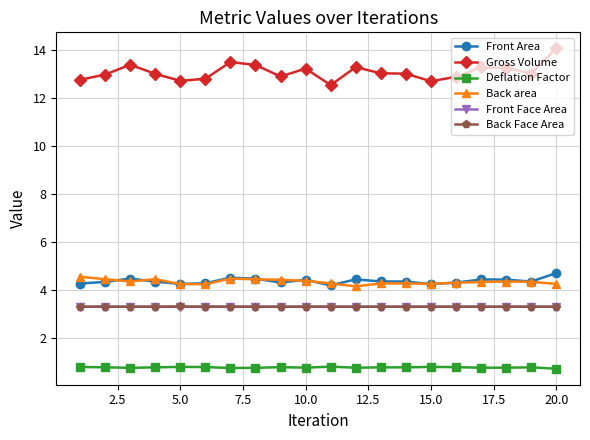

What are all the series names shown in the legend?

Front Area, Gross Volume, Deflation Factor, Back area, Front Face Area, Back Face Area